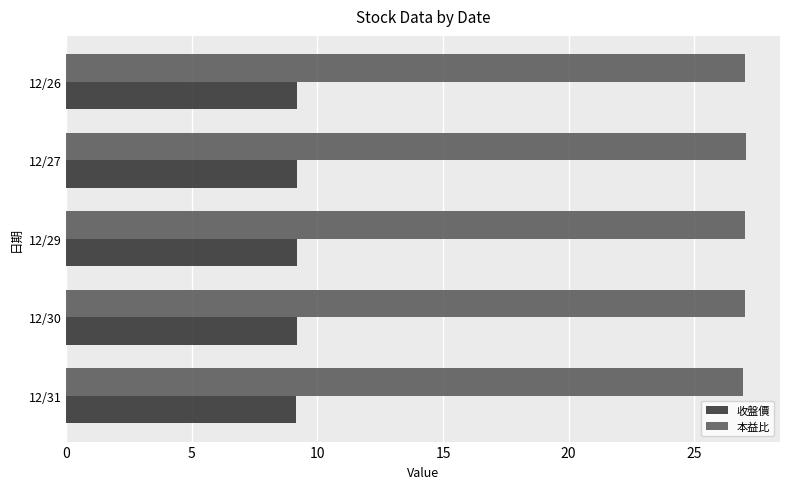

How many categories are shown in the chart?

5